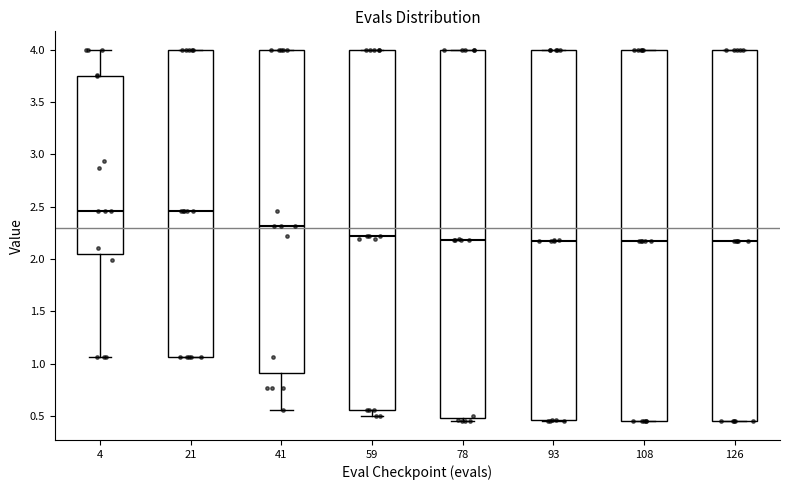

Where does the lower whisker of the box at x = 4 end on the y-axis? The values are not printed on the chart, so give them approximately, as read against the axis.

1.05